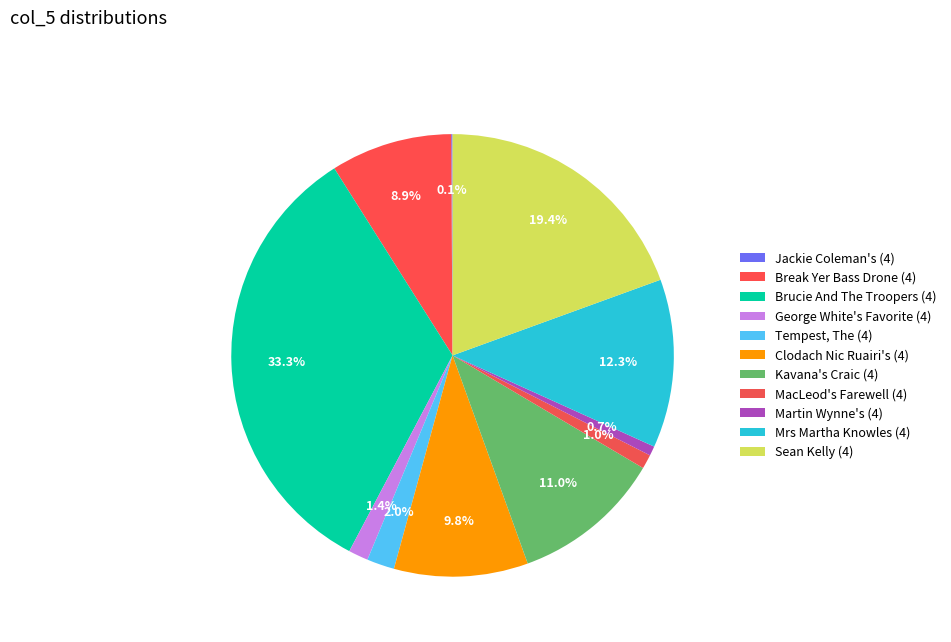

How many segments does this pie chart have?

11